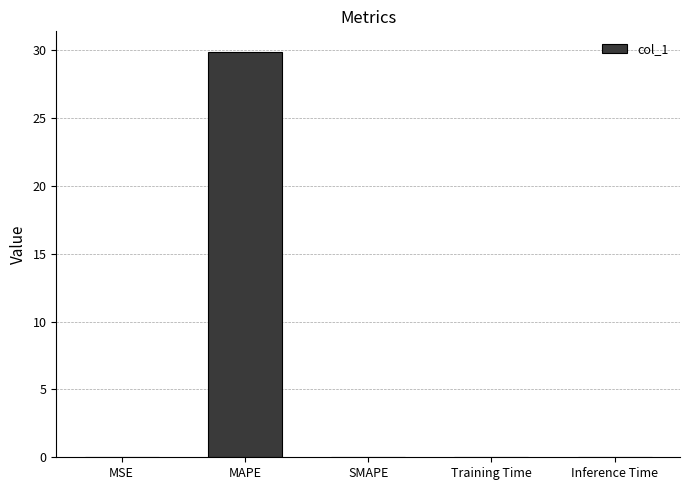

What value does the data have at MAPE?

29.9